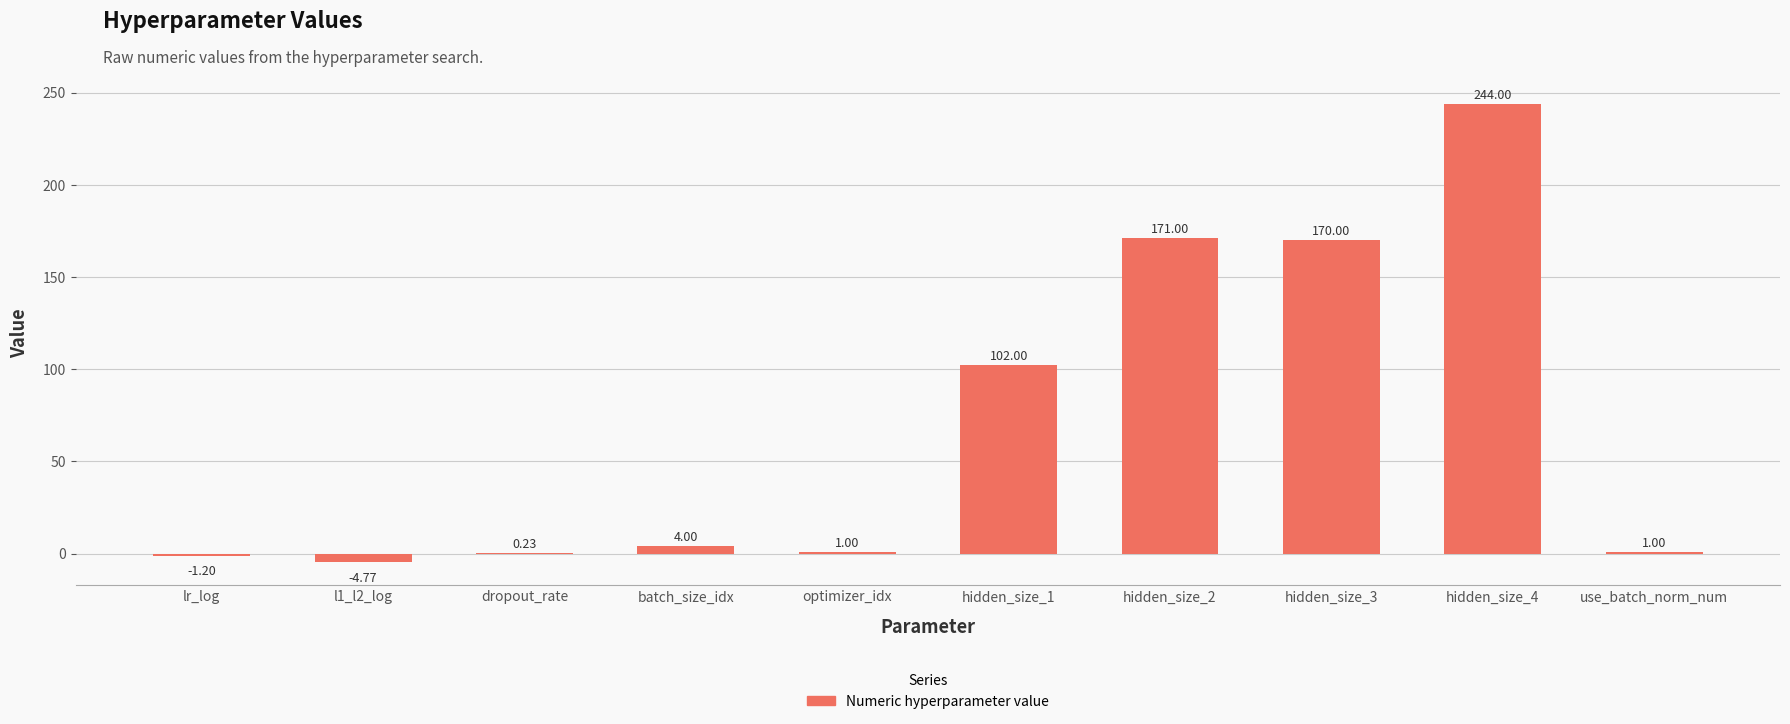

What is the sum of the values at hidden_size_4 and hidden_size_1?

346.0